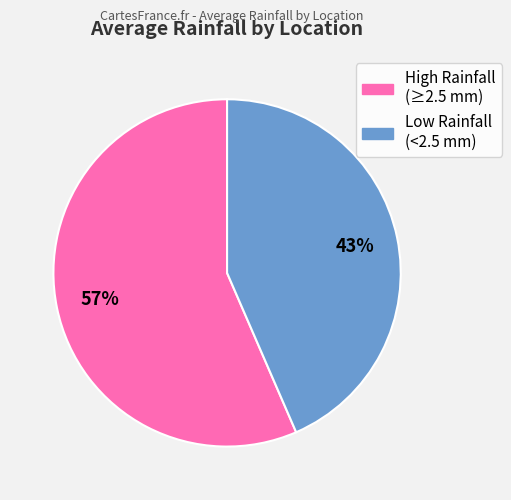

Does any single category account for the majority?

Yes